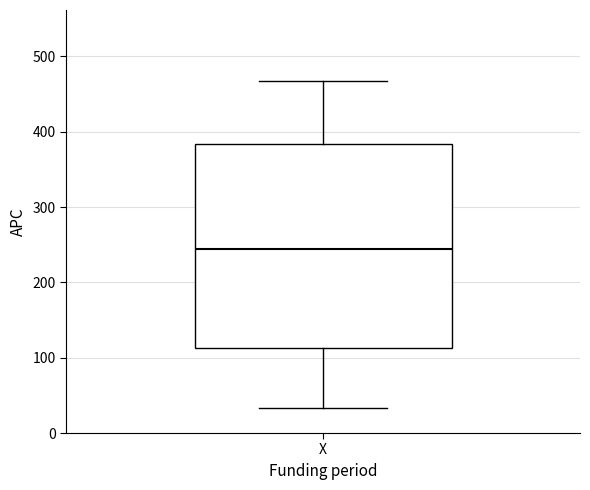

Transcribe this box plot: give where the median line is, the range the box spans, and where the two whiskers end, as read against the y-axis. The values are not printed on the chart, so give them approximately, as read against the axis.

median 240, box 110 to 380, whiskers 30 to 470